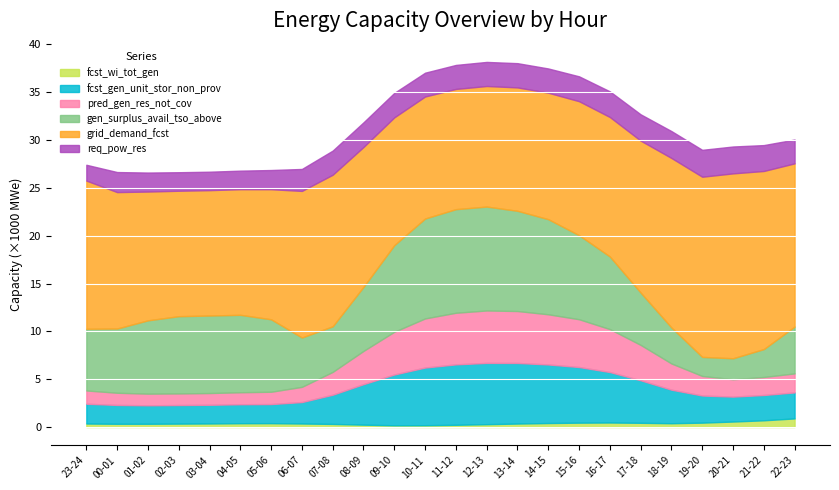

True or false: fcst_wi_tot_gen has a value of 0.2 at 09-10.

True